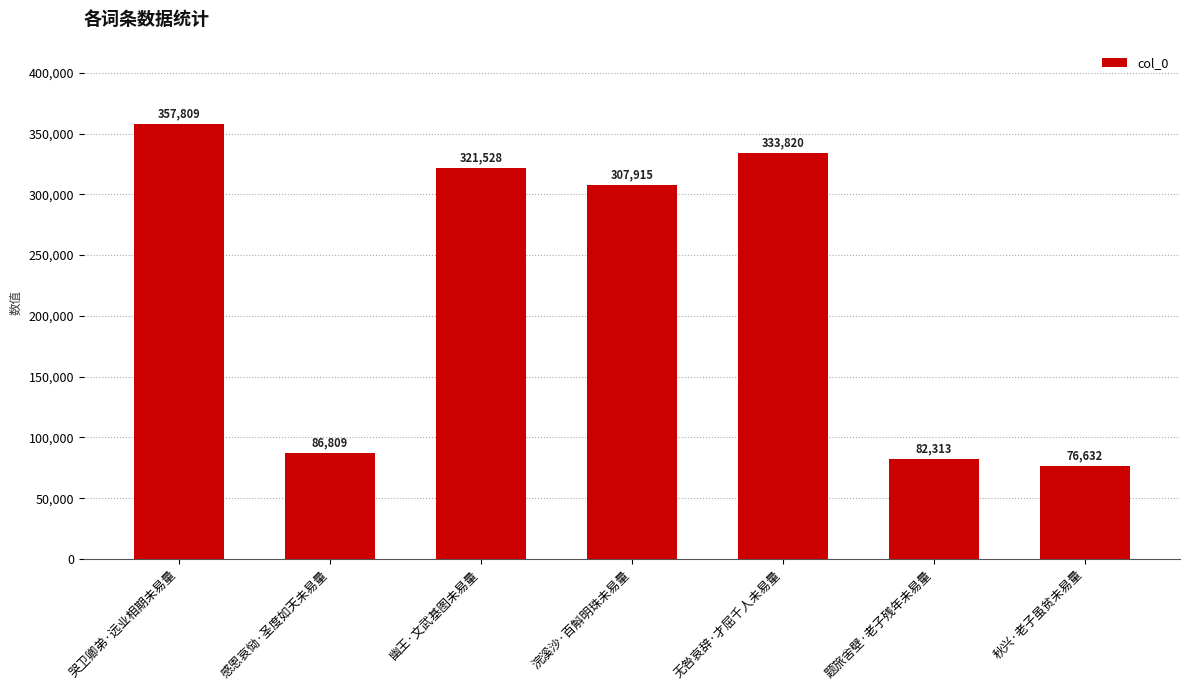

What is the ratio of the value at 无咎哀辞·才屈千人未易量 to the value at 浣溪沙·百斛明珠未易量?

1.1